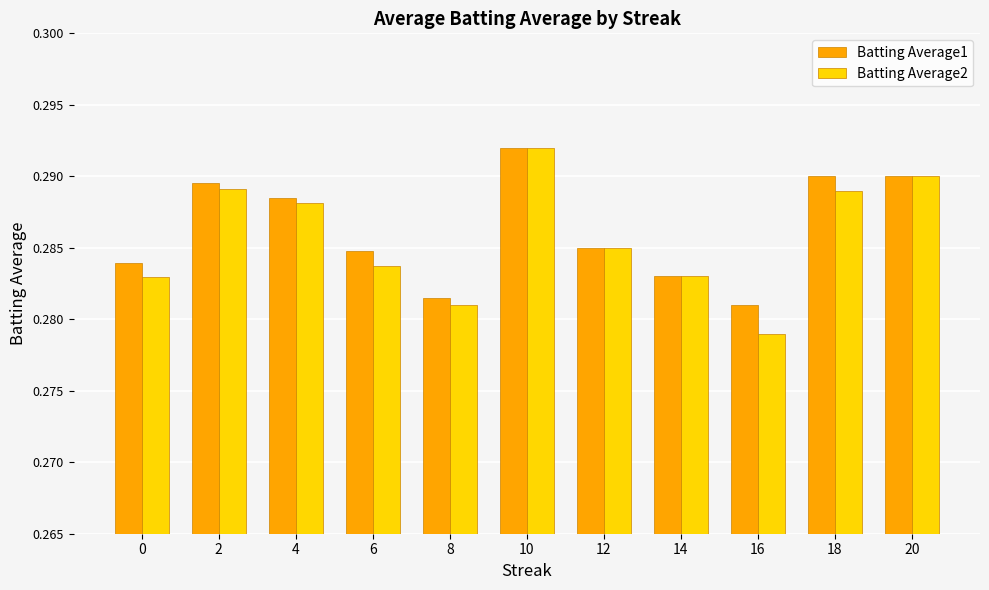

Does the chart contain any negative values?

No